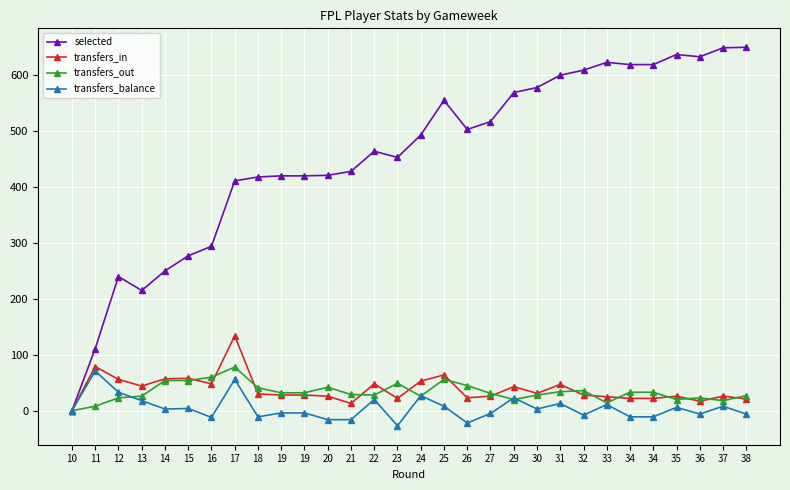

What are all the series names shown in the legend?

selected, transfers_in, transfers_out, transfers_balance